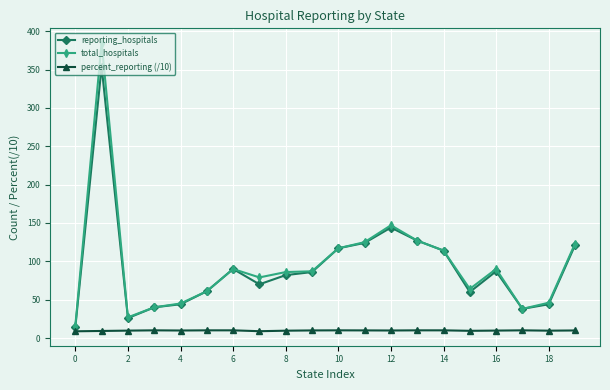

Which series has the largest range (max minus min)?

total_hospitals